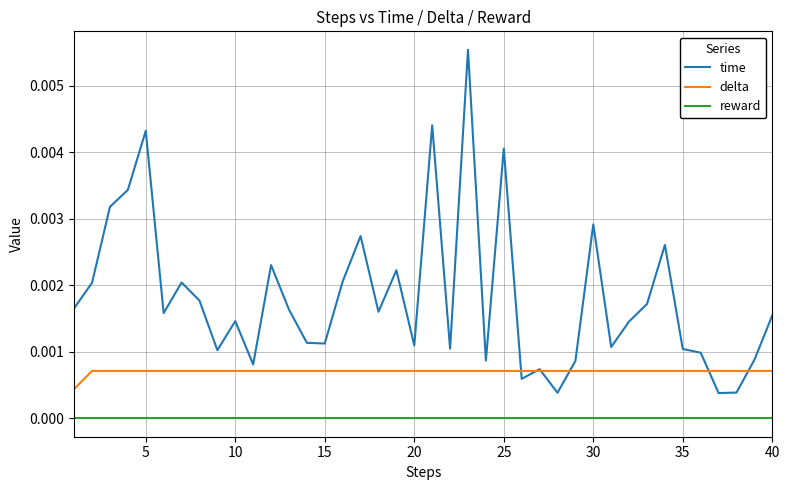

In time, how many points are higher than both neighbors (excluding endpoints)?

12